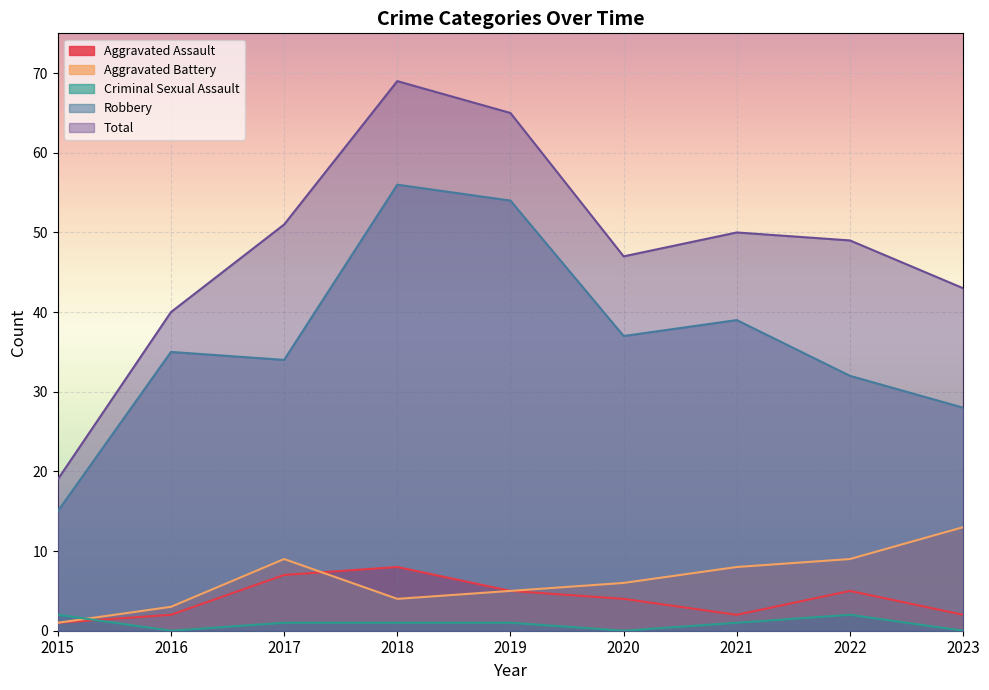

How many values in the Total series exceed 49?

4